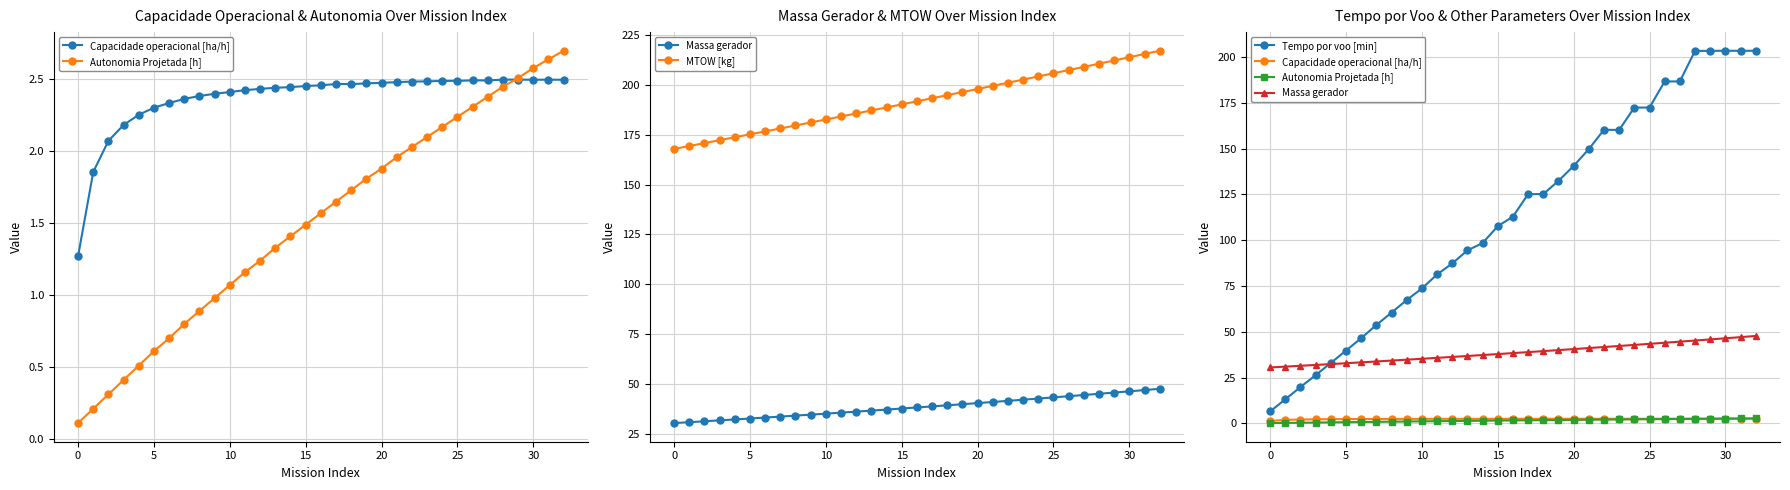

What is the sum of all Massa gerador values?

1273.6